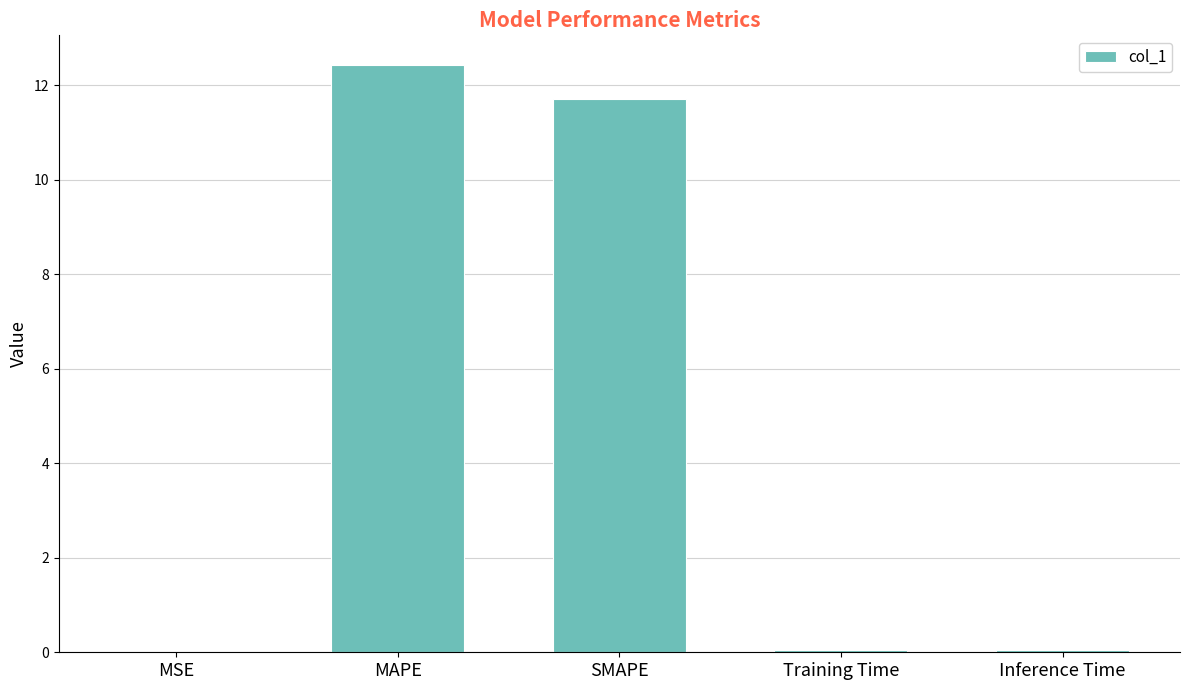

What is the sum of all values?

24.2